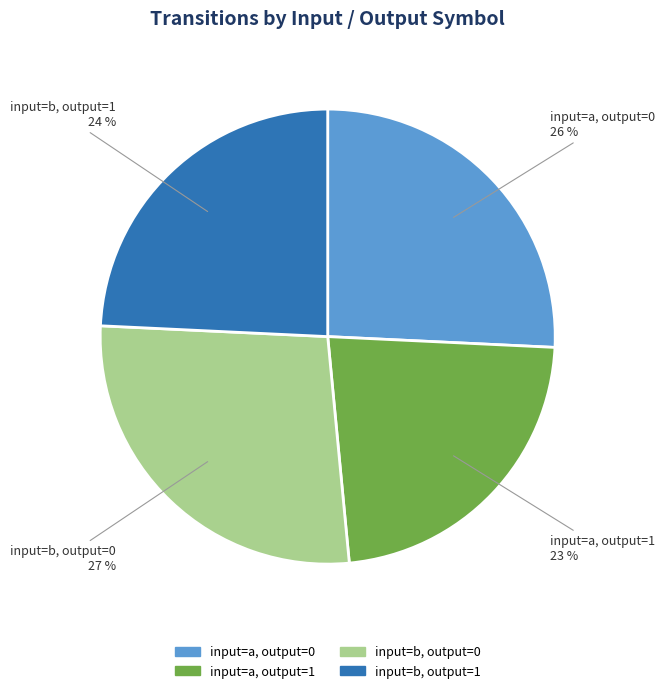

How many segments does this pie chart have?

4